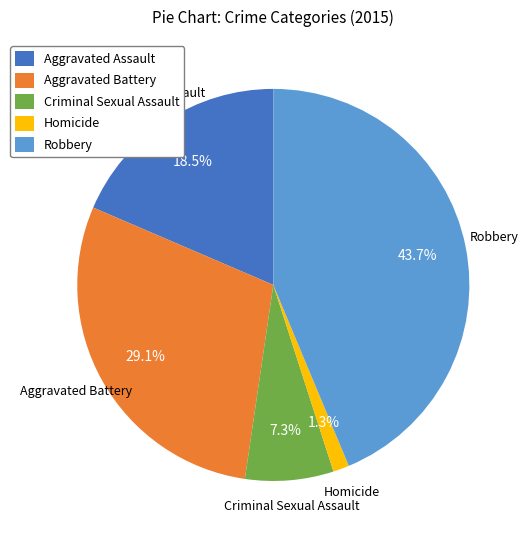

To the nearest percent, what is the difference between the Robbery and Criminal Sexual Assault slice percentages?

36%